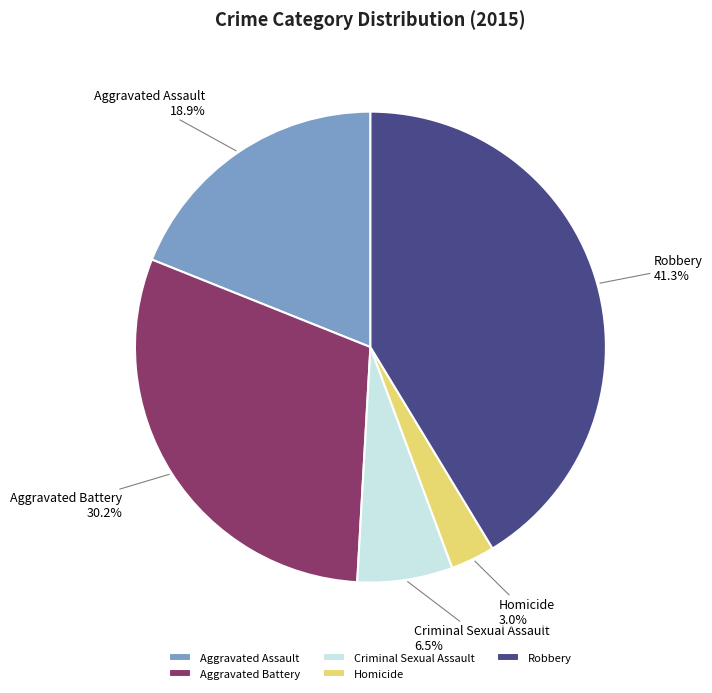

Is it true that Criminal Sexual Assault is 1% of the pie?

False